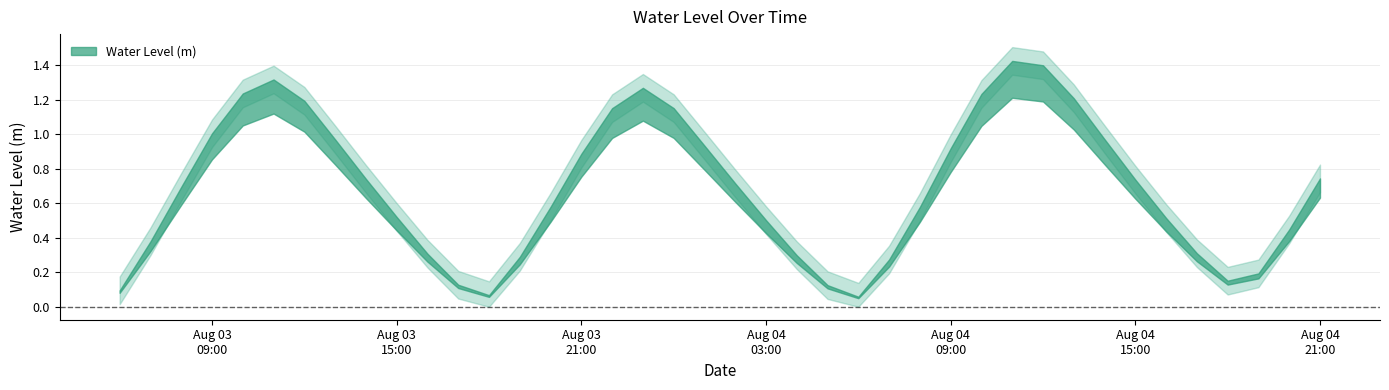

How many lines are shown in the chart?

1